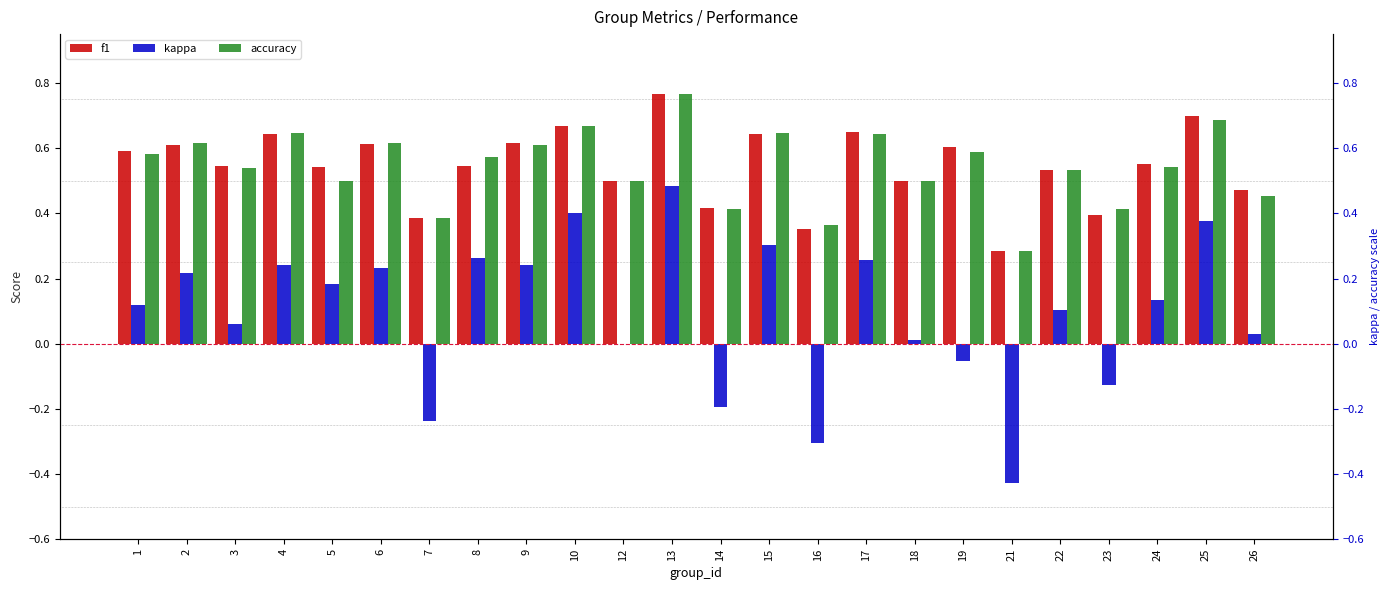

The value of accuracy at 16 is 0.4. True or false?

True